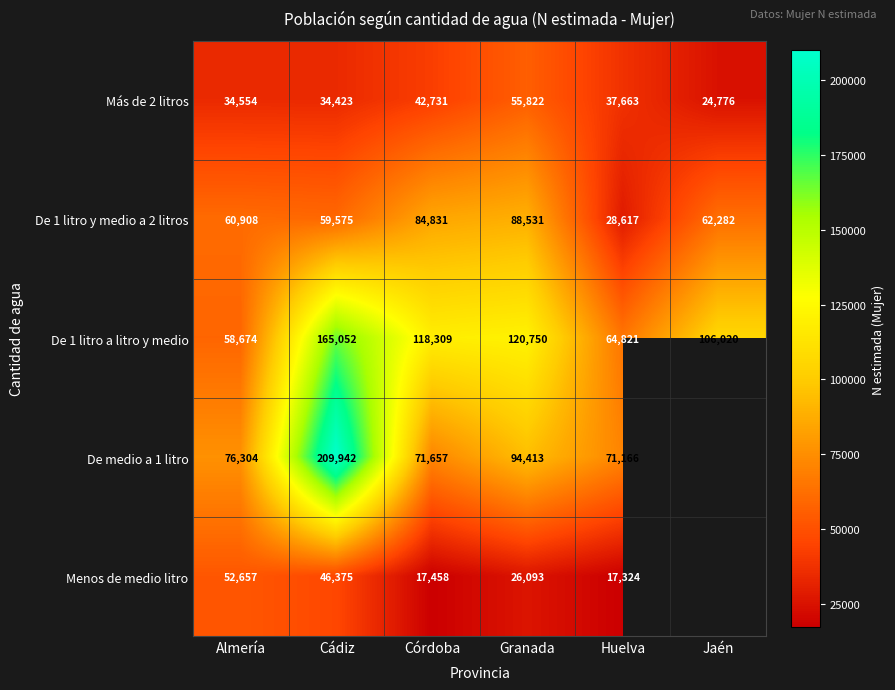

What is the smallest value displayed?

17324.0